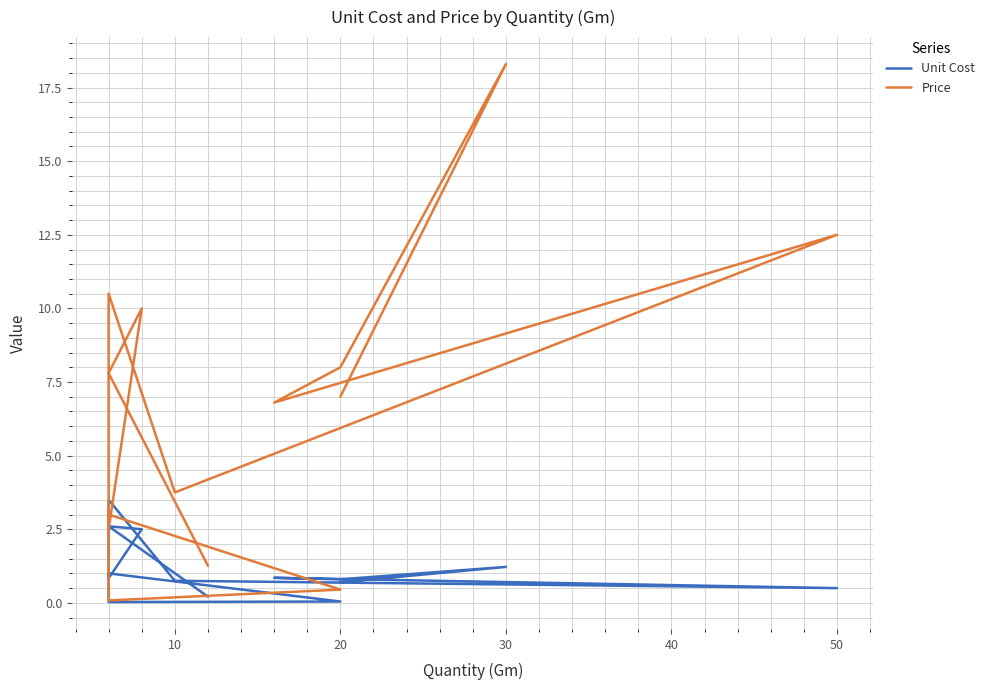

True or false: Price and Unit Cost intersect in this chart.

False